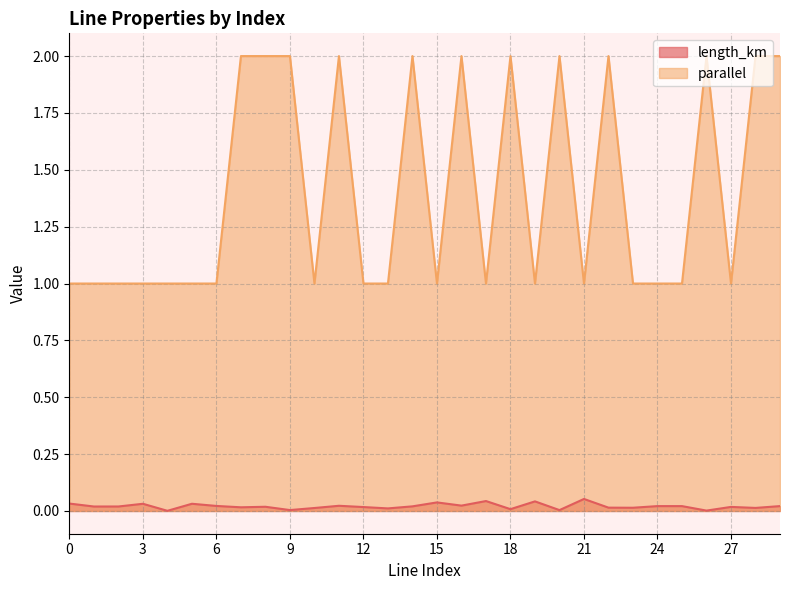

True or false: parallel has a value of 1.5 at 1.

False